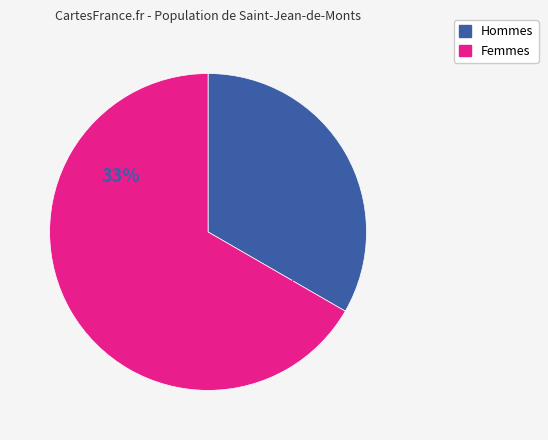

To the nearest percent, what is the difference between the largest and smallest slice percentages?

33%